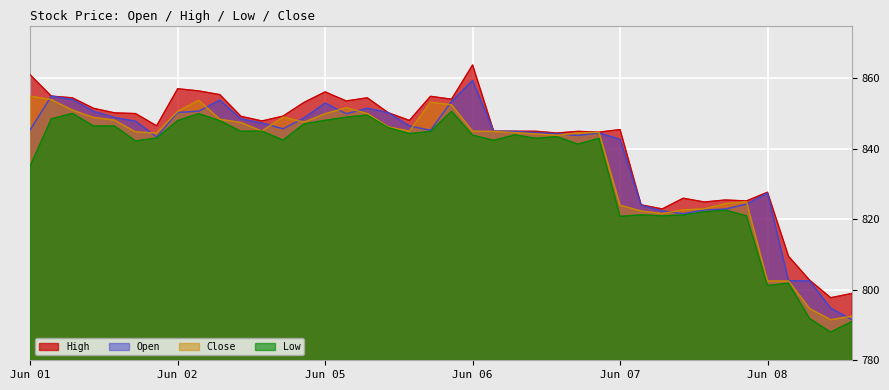

Reading right to left, transcribe all the data shown in this chart.

High: 799.0	797.8	802.7	809.5	827.7	825.2	825.5	824.9	826.0	823.0	824.1	845.5	844.8	845.0	844.5	845.0	845.0	845.0	863.8	854.1	854.9	848.1	850.2	854.5	853.6	856.2	853.2	849.3	847.9	849.2	855.4	856.5	857.1	846.5	850.0	850.2	851.5	854.5	855.0	861.0
Open: 791.5	794.8	802.5	802.6	827.5	824.3	822.9	822.6	821.6	822.4	824.0	842.7	844.5	843.8	844.3	844.6	845.0	845.0	859.4	853.5	845.3	846.5	850.2	851.5	850.0	853.0	848.8	845.7	847.3	848.5	853.9	850.7	850.4	843.4	847.9	848.9	850.7	854.0	855.0	845.4
Close: 792.5	791.5	794.6	802.5	802.5	825.0	824.5	823.0	822.7	821.6	822.4	824.0	844.7	844.5	843.9	844.2	844.6	845.0	845.0	852.5	853.2	845.0	846.2	850.0	851.7	850.0	847.6	849.0	845.0	847.5	848.4	853.8	850.6	844.5	844.8	848.1	848.9	851.0	854.0	855.0
Low: 791.0	788.0	791.8	801.9	801.2	821.0	822.6	822.1	821.2	821.0	821.3	820.9	843.0	841.4	843.5	843.0	844.0	842.4	843.9	850.6	845.0	844.4	846.1	849.6	849.0	848.1	847.1	842.5	845.0	845.0	848.0	850.0	848.0	843.1	842.2	846.5	846.5	850.1	848.5	835.2